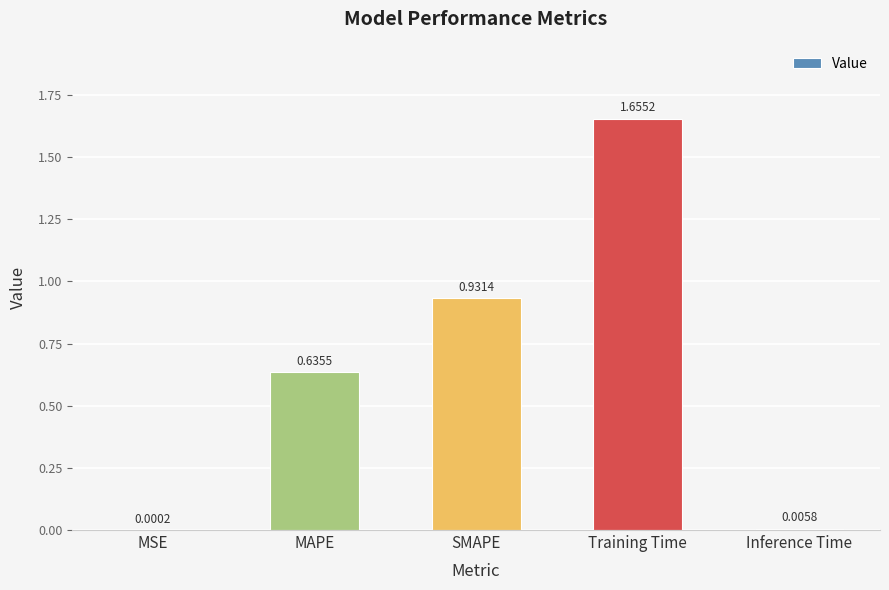

Which has a higher value, MAPE or MSE?

MAPE